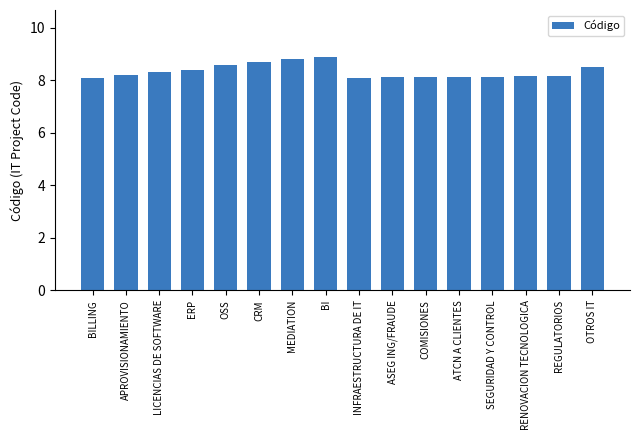

What is the greatest value displayed?

8.9